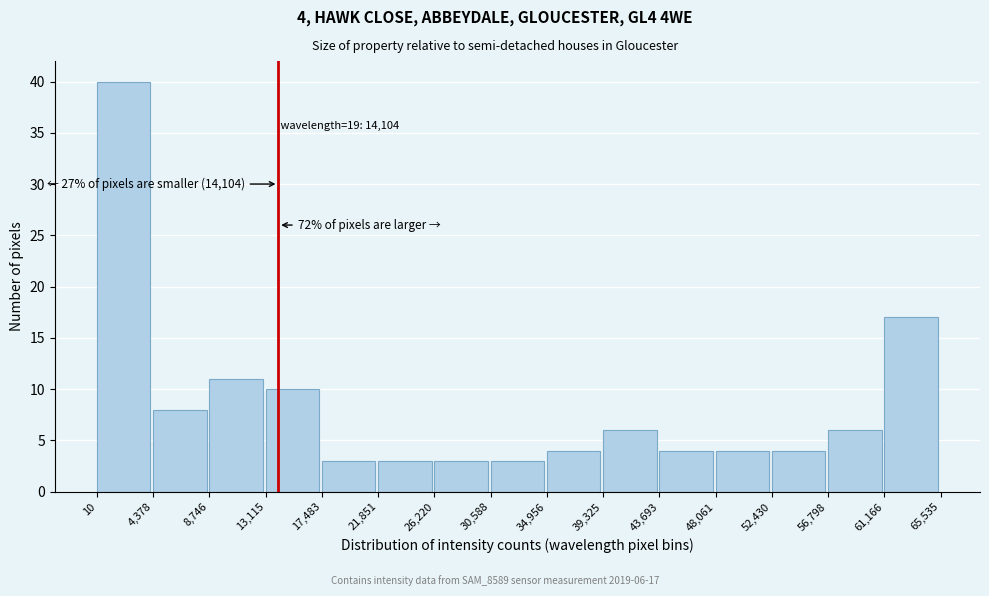

Over which range of the x-axis is the bar tallest?

10 to 4,378